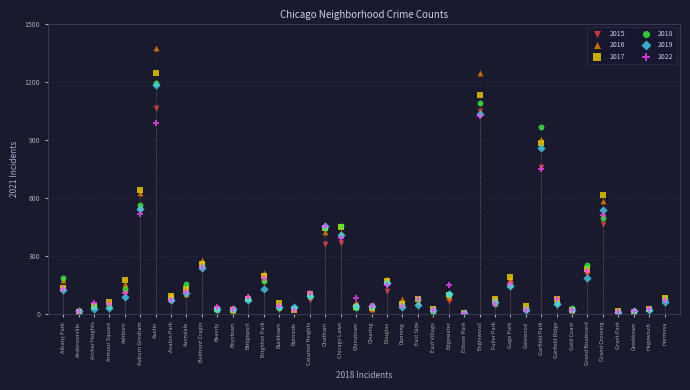

What are all the series names shown in the legend?

2015, 2016, 2017, 2018, 2019, 2022